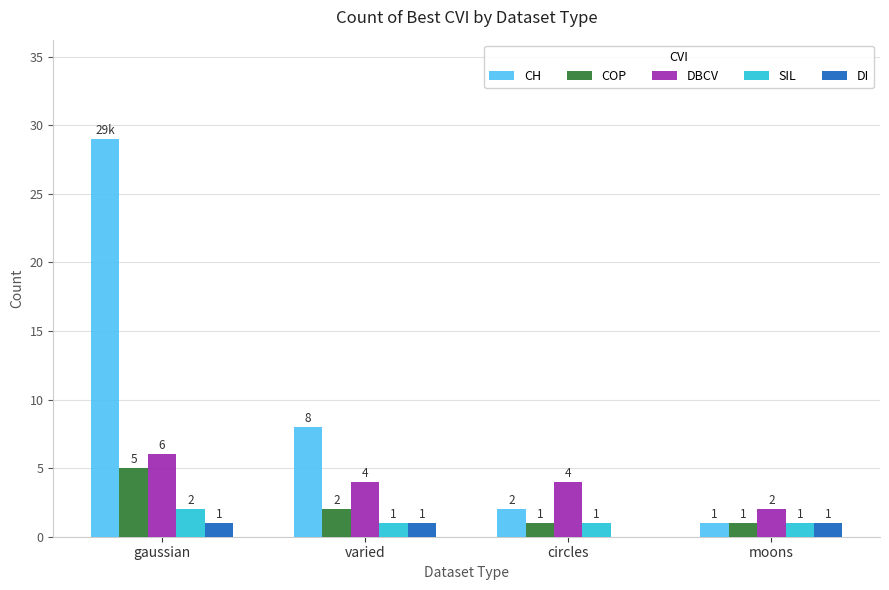

At which label is CH closest to 15?

varied